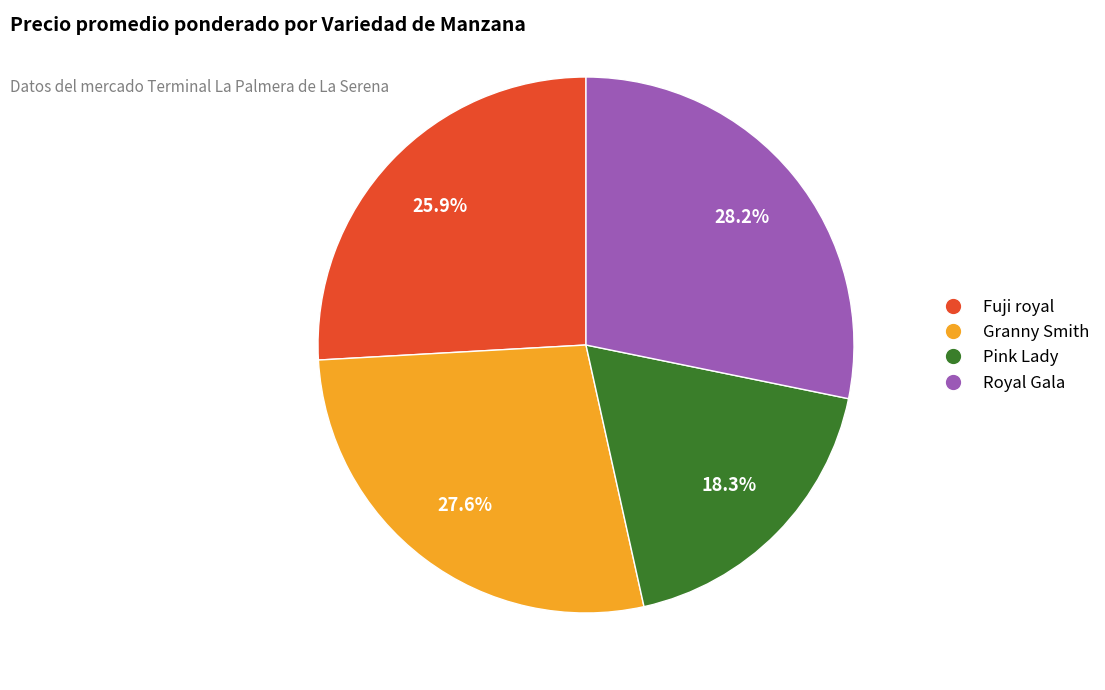

To the nearest percent, what is the combined percentage of Royal Gala and Fuji royal?

54%